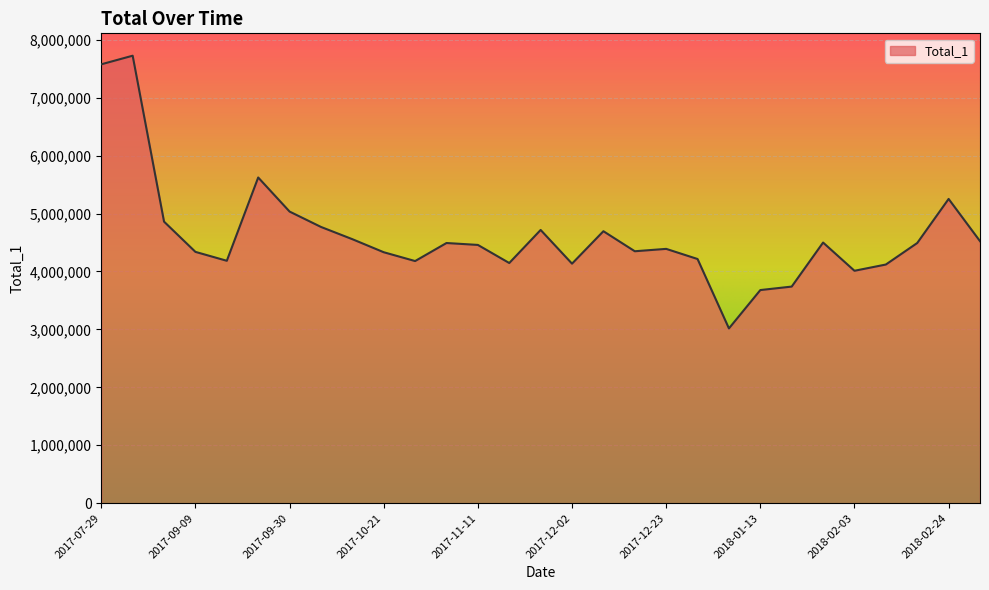

What is the maximum value shown in the chart?

7724735